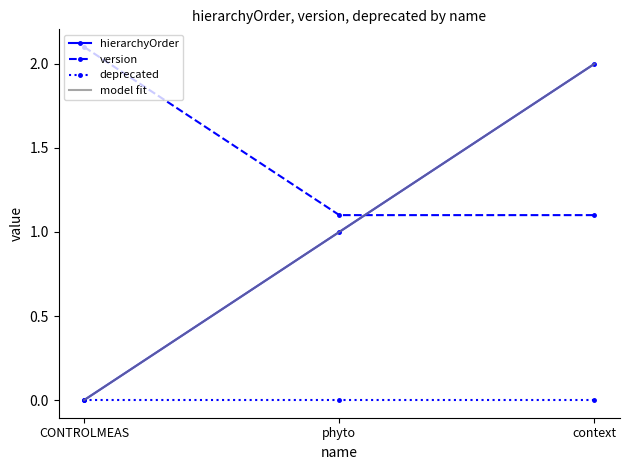

What value does the hierarchyOrder series have at phyto?

1.0